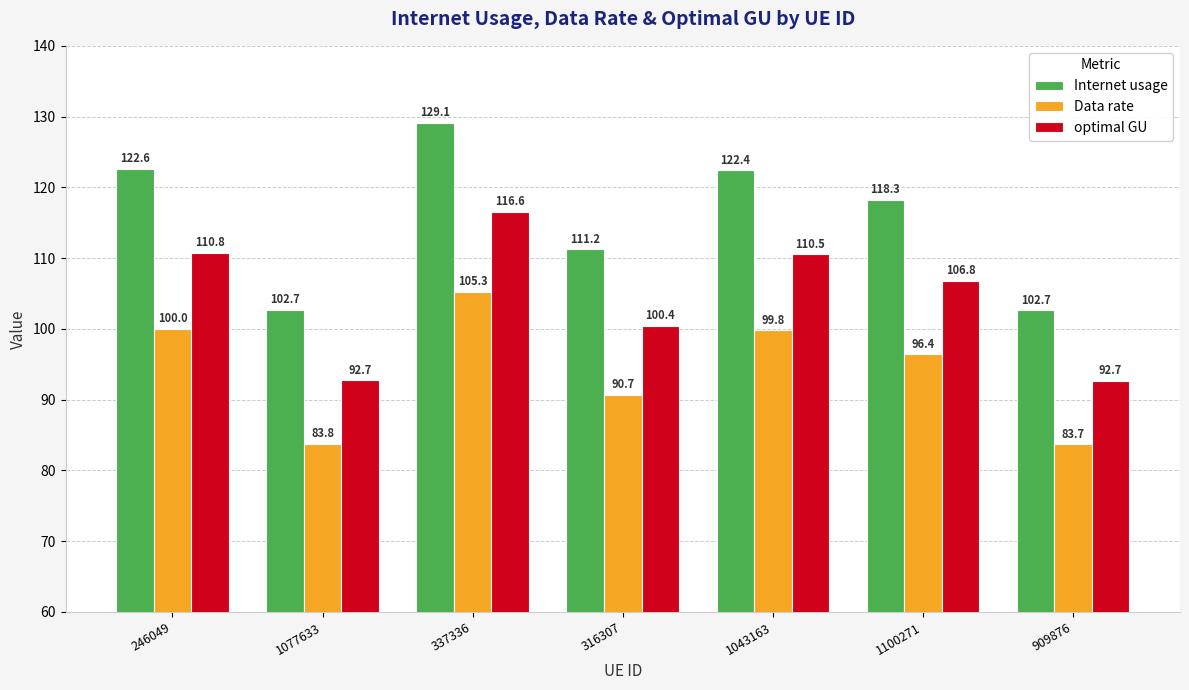

How many bars are there in each group?

3